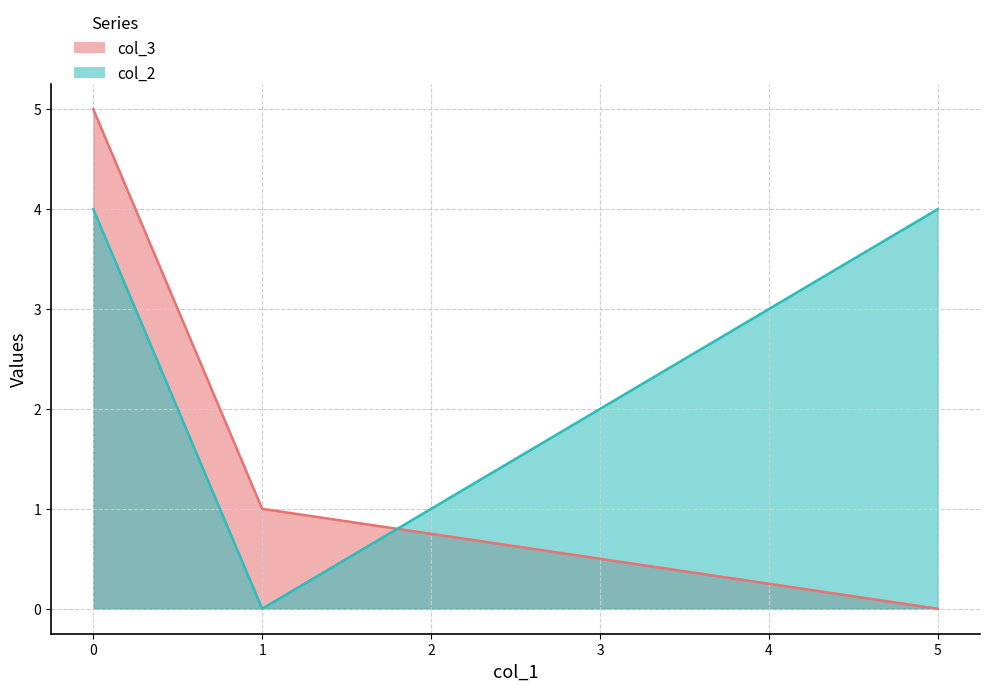

Is the value of col_3 at 0 greater than the value of col_2 at 5?

Yes